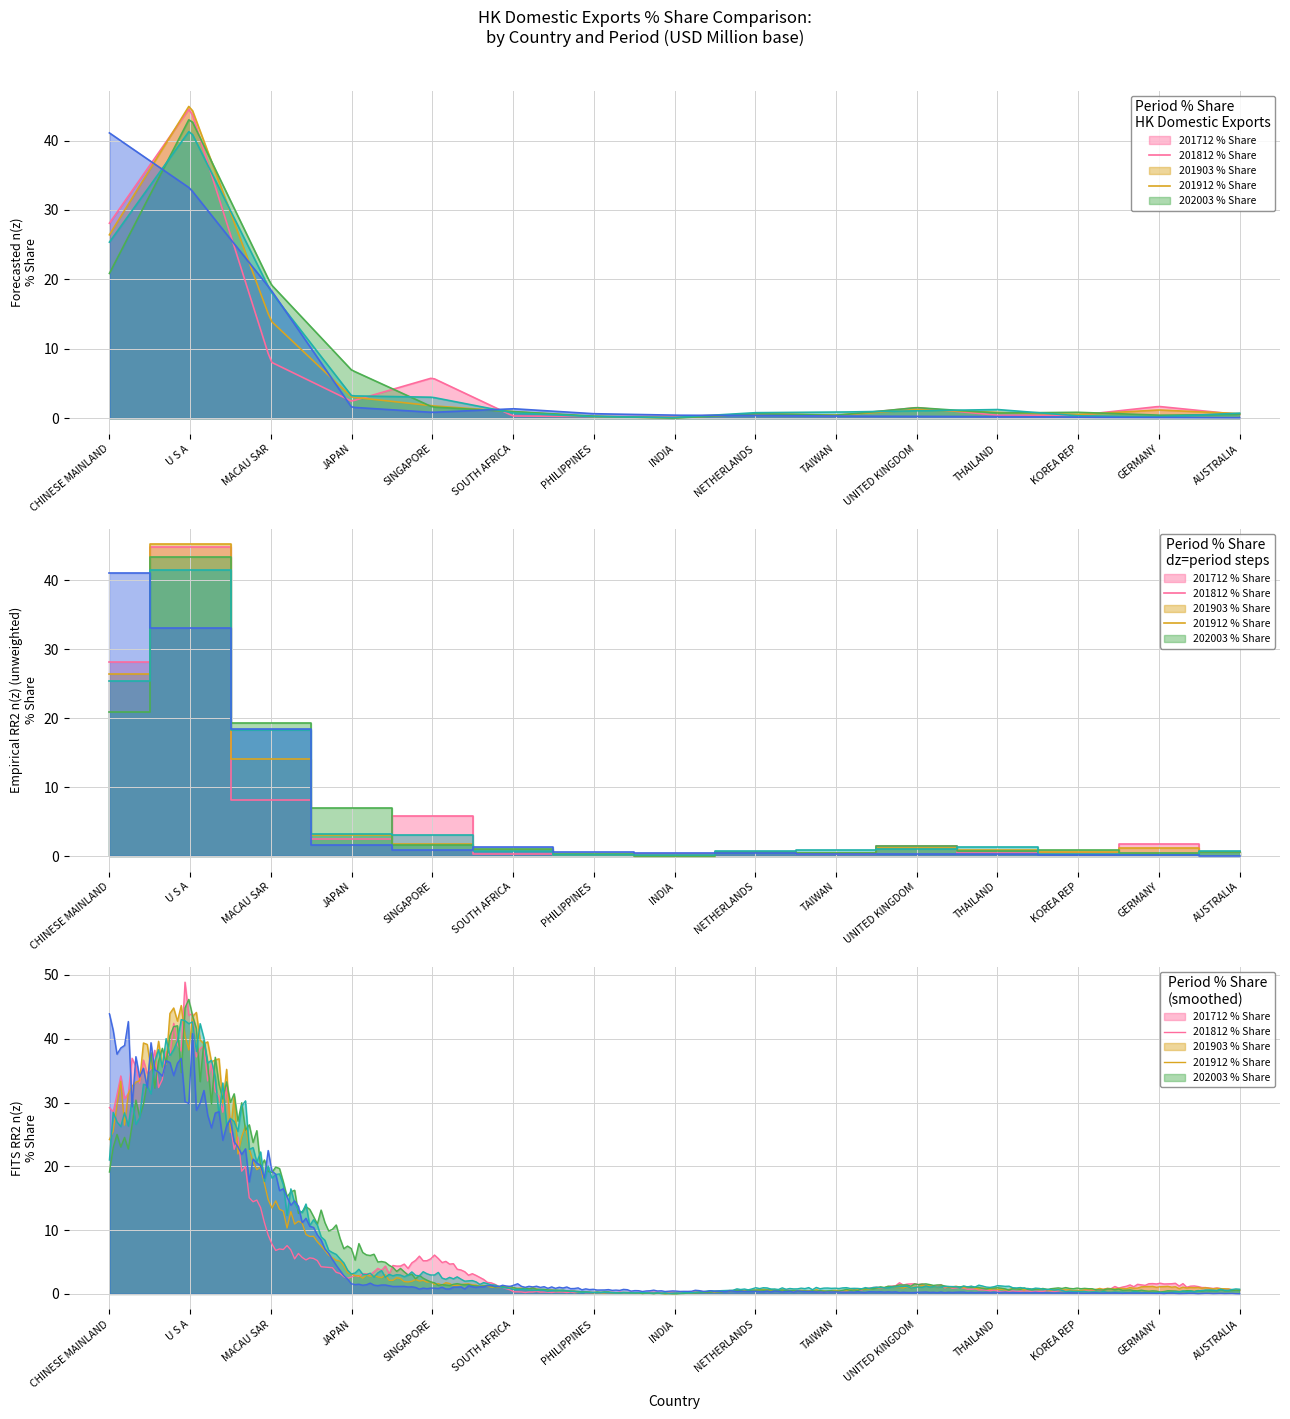

Reading right to left, transcribe all the data shown in this chart.

201712 % Share: AUSTRALIA=0.5	GERMANY=1.7	KOREA REP=0.4	THAILAND=0.4	UNITED KINGDOM=1.5	TAIWAN=0.3	NETHERLANDS=0.6	INDIA=0.2	PHILIPPINES=0.2	SOUTH AFRICA=0.3	SINGAPORE=5.8	JAPAN=2.4	MACAU SAR=8.1	U S A=44.8	CHINESE MAINLAND=28.1
201812 % Share: AUSTRALIA=0.7	GERMANY=1.2	KOREA REP=0.5	THAILAND=0.8	UNITED KINGDOM=1.2	TAIWAN=0.4	NETHERLANDS=0.6	INDIA=0.1	PHILIPPINES=0.2	SOUTH AFRICA=0.9	SINGAPORE=1.8	JAPAN=3.0	MACAU SAR=14.0	U S A=45.2	CHINESE MAINLAND=26.4
201903 % Share: AUSTRALIA=0.5	GERMANY=0.4	KOREA REP=0.8	THAILAND=0.7	UNITED KINGDOM=1.5	TAIWAN=0.4	NETHERLANDS=0.6	INDIA=0.0	PHILIPPINES=0.3	SOUTH AFRICA=0.9	SINGAPORE=1.6	JAPAN=6.9	MACAU SAR=19.3	U S A=43.4	CHINESE MAINLAND=20.9
201912 % Share: AUSTRALIA=0.7	GERMANY=0.2	KOREA REP=0.3	THAILAND=1.2	UNITED KINGDOM=1.0	TAIWAN=0.9	NETHERLANDS=0.8	INDIA=0.1	PHILIPPINES=0.2	SOUTH AFRICA=0.8	SINGAPORE=3.0	JAPAN=3.2	MACAU SAR=18.2	U S A=41.6	CHINESE MAINLAND=25.4
202003 % Share: AUSTRALIA=0.1	GERMANY=0.1	KOREA REP=0.1	THAILAND=0.2	UNITED KINGDOM=0.3	TAIWAN=0.3	NETHERLANDS=0.4	INDIA=0.4	PHILIPPINES=0.6	SOUTH AFRICA=1.4	SINGAPORE=0.8	JAPAN=1.6	MACAU SAR=18.5	U S A=33.1	CHINESE MAINLAND=41.1